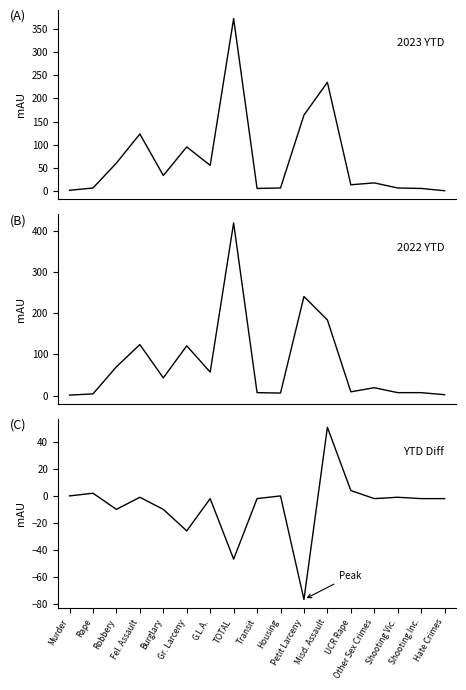

What is the label of the 16th point from the left?

Shooting Inc.